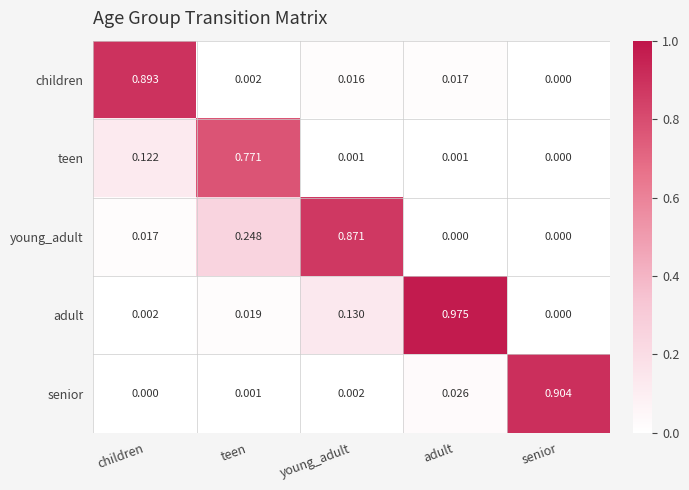

Which series has the widest spread of values?

adult